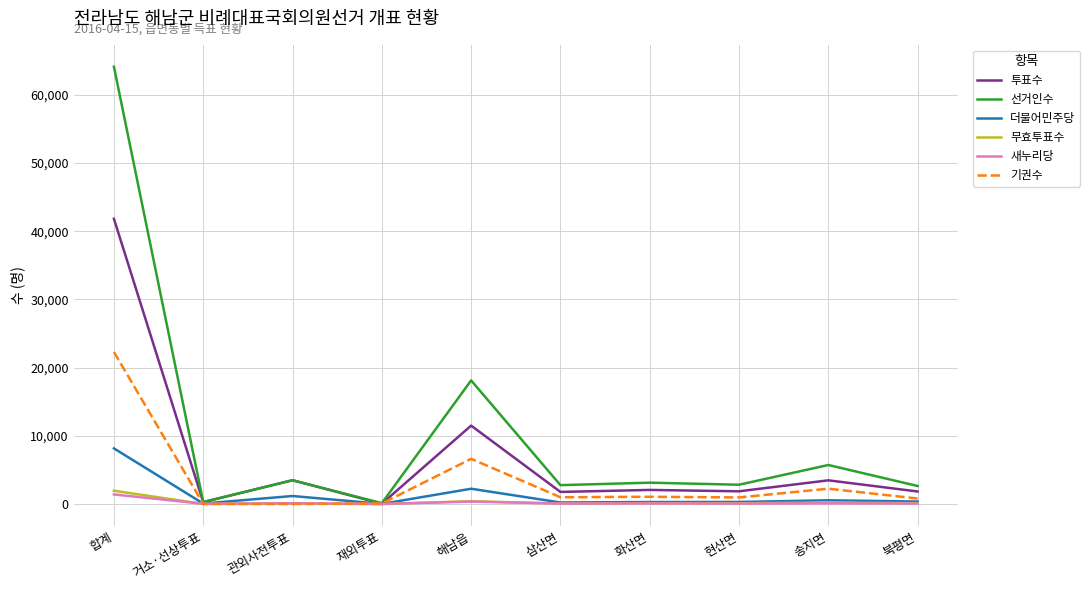

What position from the left is 삼산면?

6